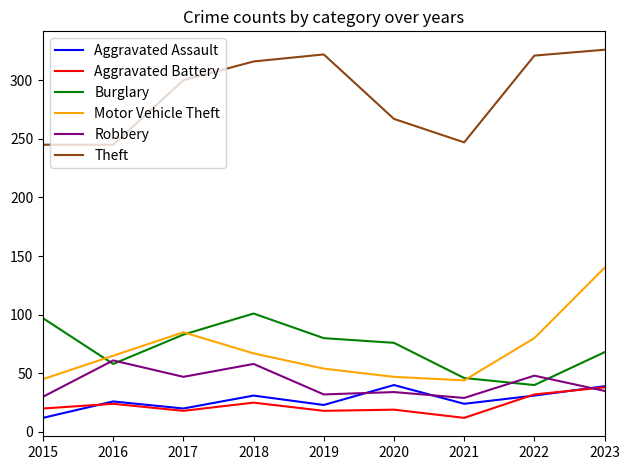

What is the difference between the Burglary values at 2021 and 2020?

30